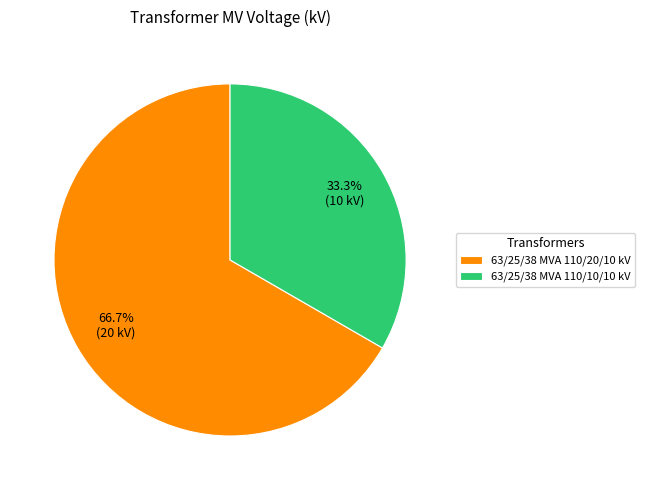

Approximately how many times larger is the value at 63/25/38 MVA 110/20/10 kV compared to 63/25/38 MVA 110/10/10 kV?

2.0